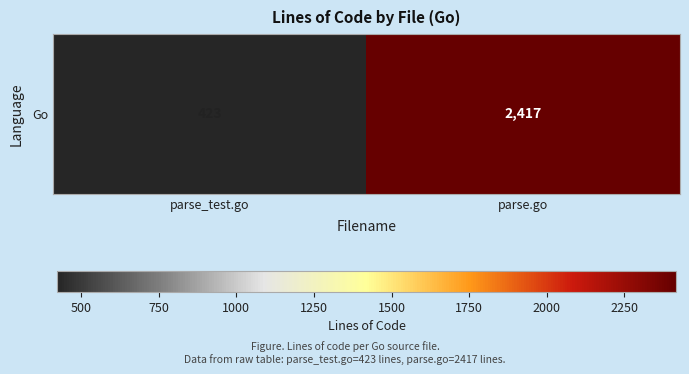

Between parse_test.go and parse.go, which is larger?

parse.go